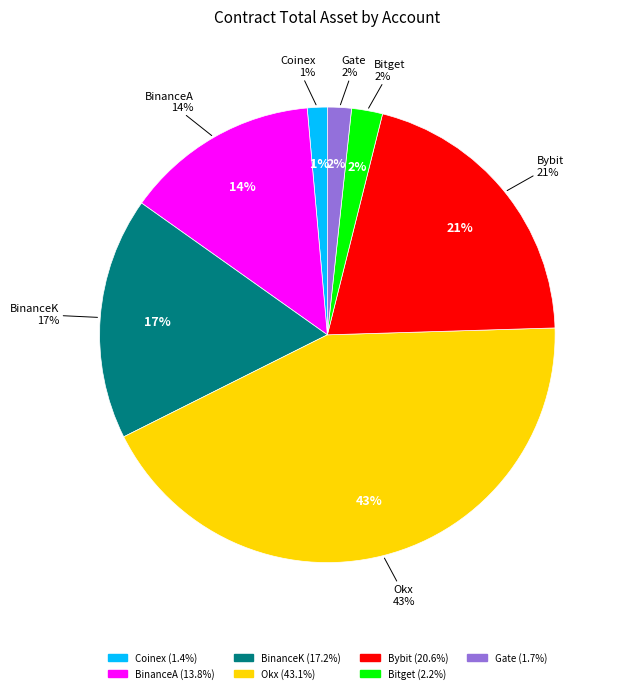

What is the ratio of the value at Okx to the value at Gate?

25.4